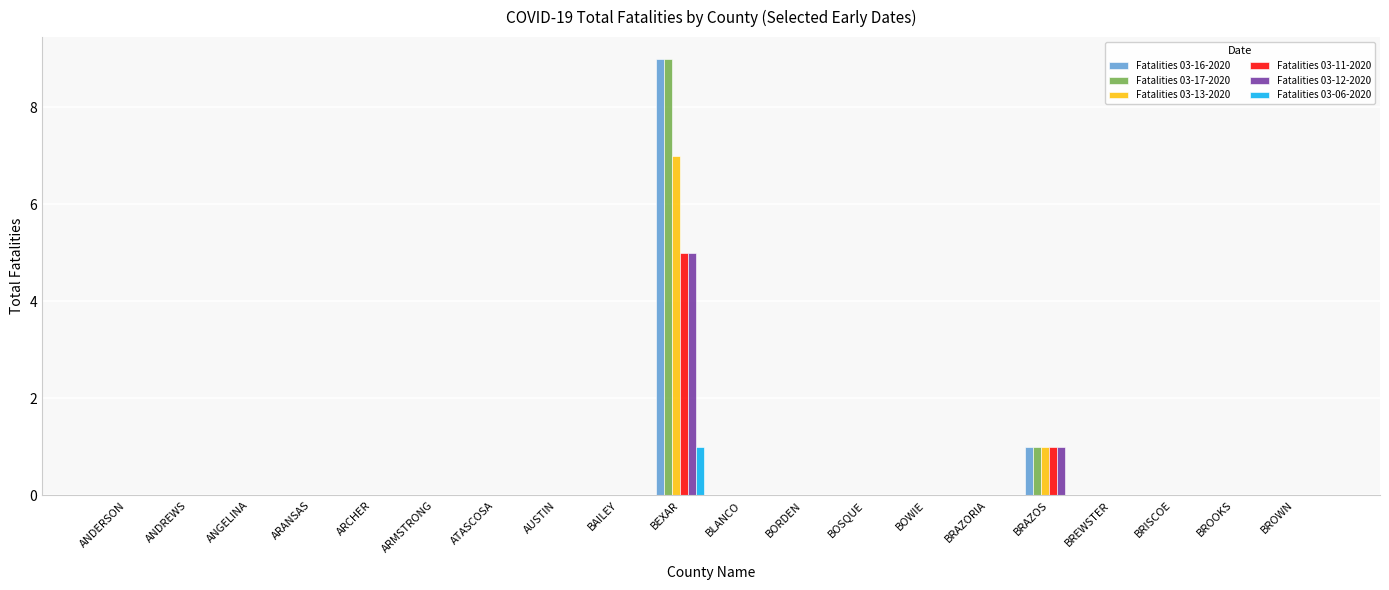

At which category is the sum across all series the highest?

BEXAR